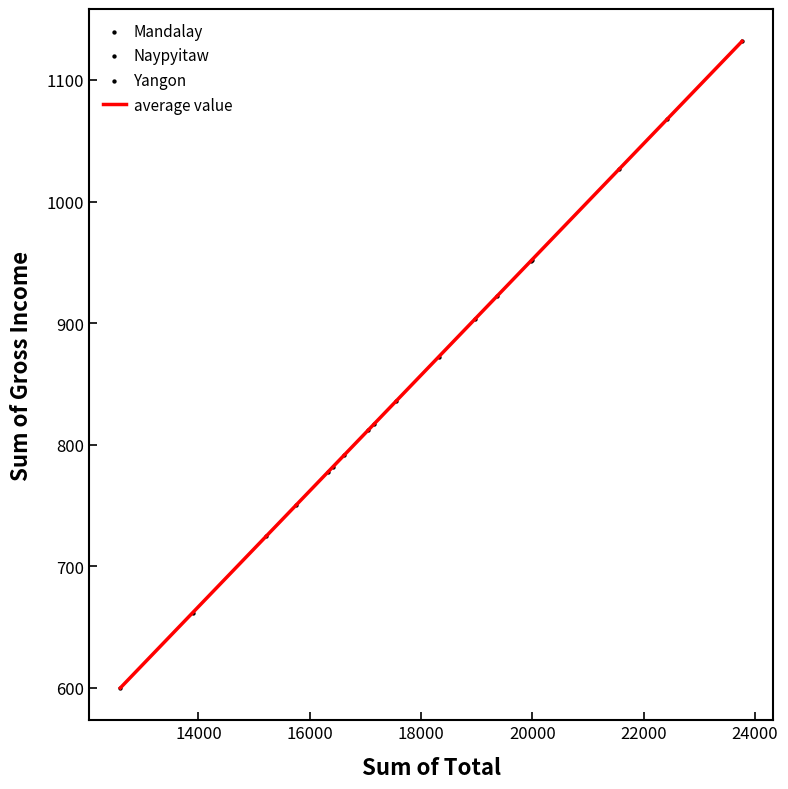

What is the minimum value shown in the chart?

599.9